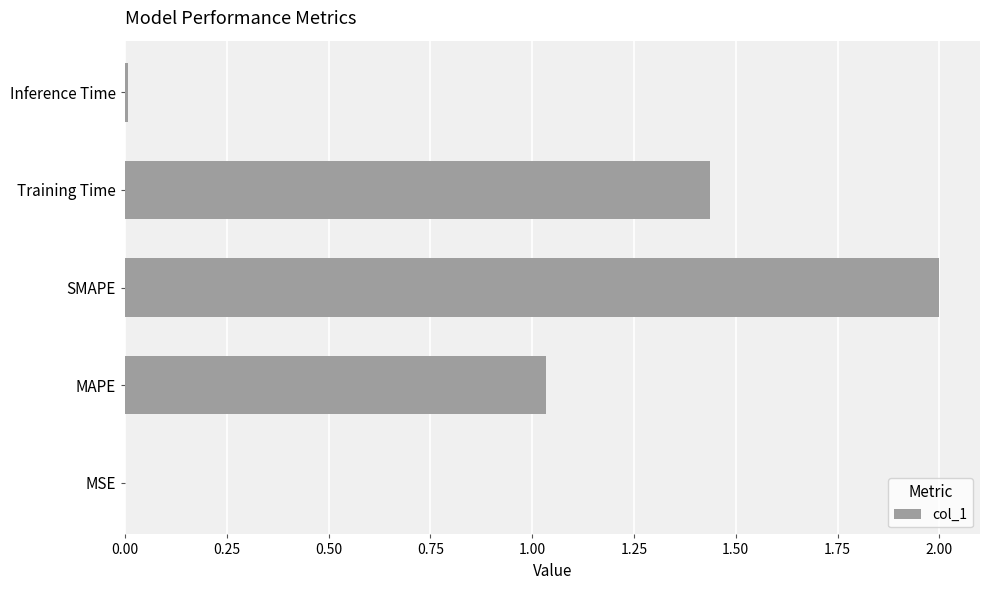

Are the bars horizontal?

Yes